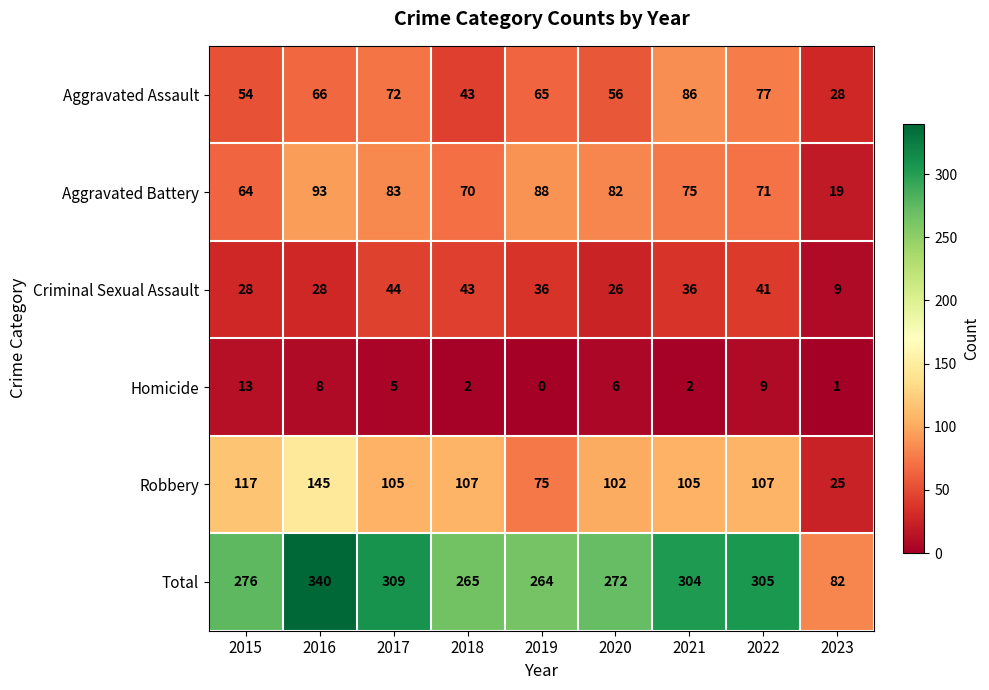

What is the difference between the highest and lowest values at 2015?

263